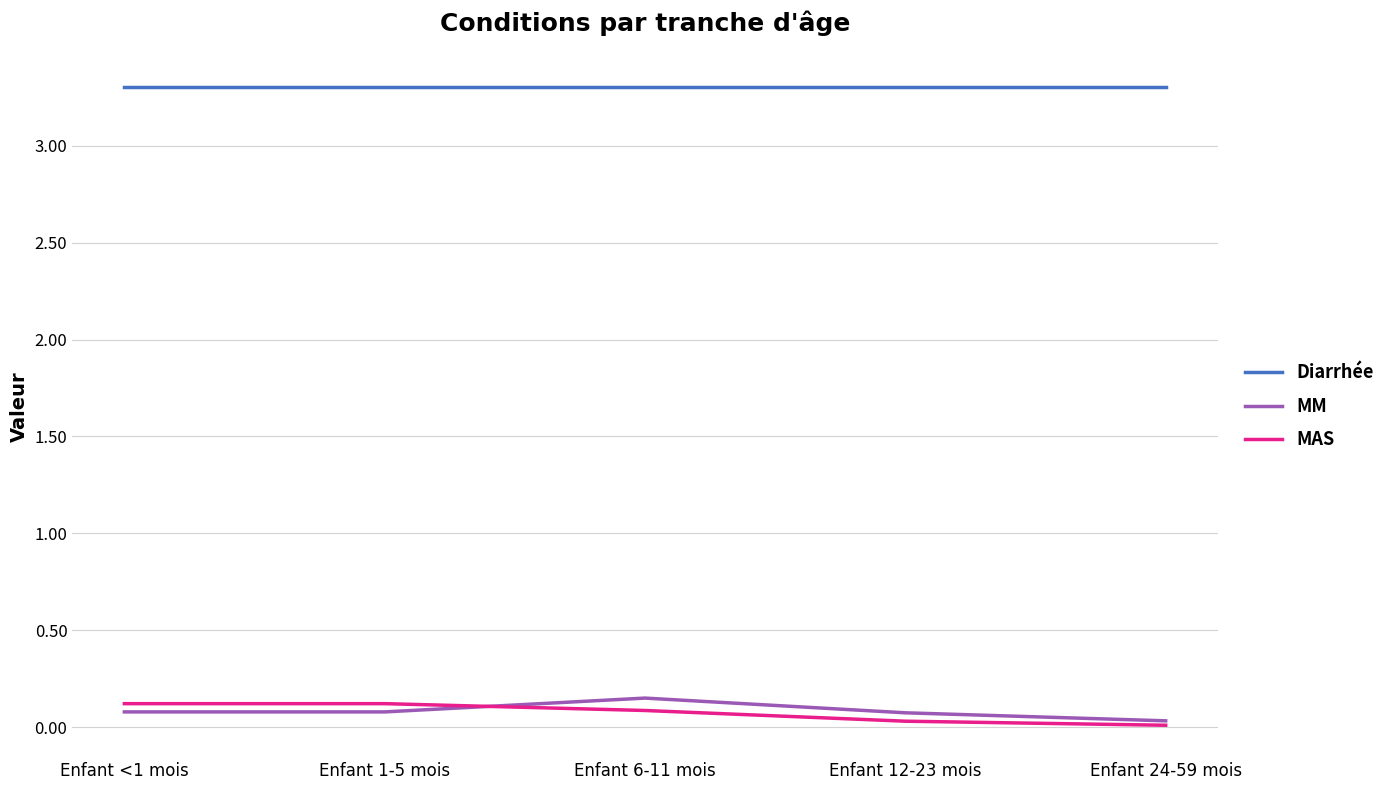

What is the approximate value of MM at Enfant 1-5 mois?

0.1